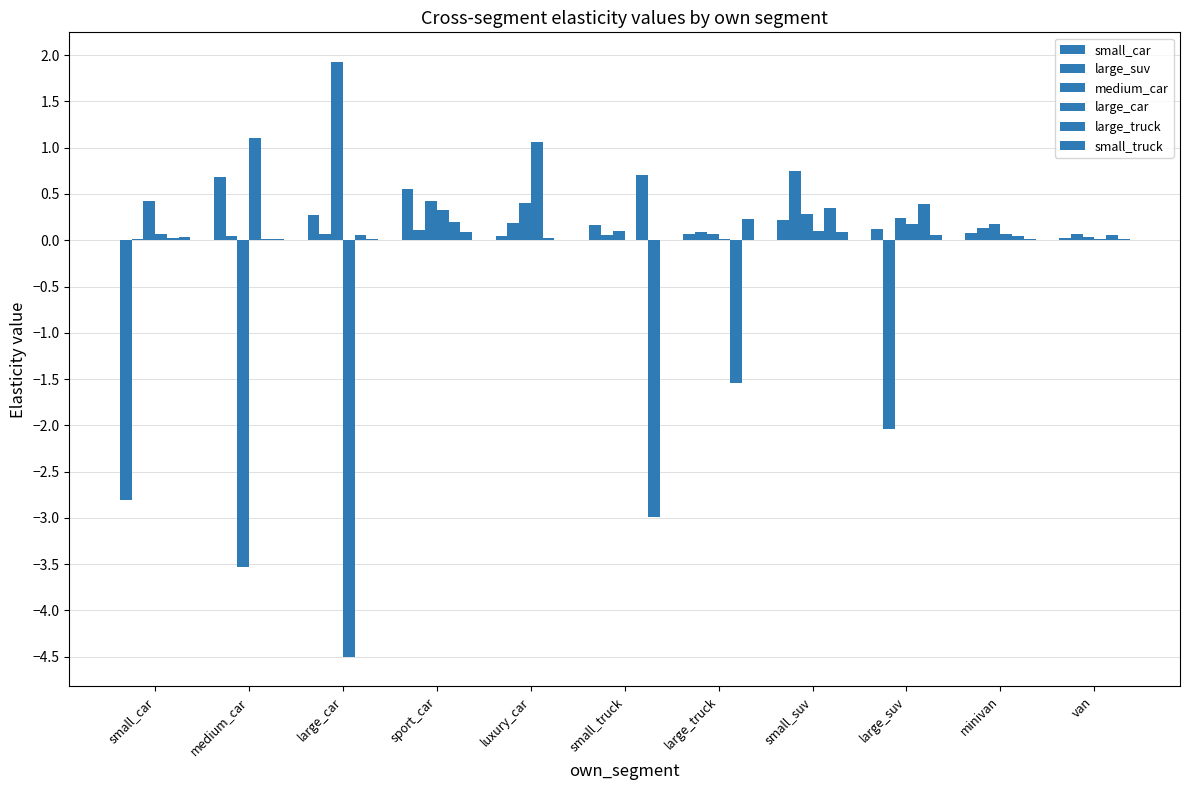

What is the spread (max minus min) of values at minivan?

0.2